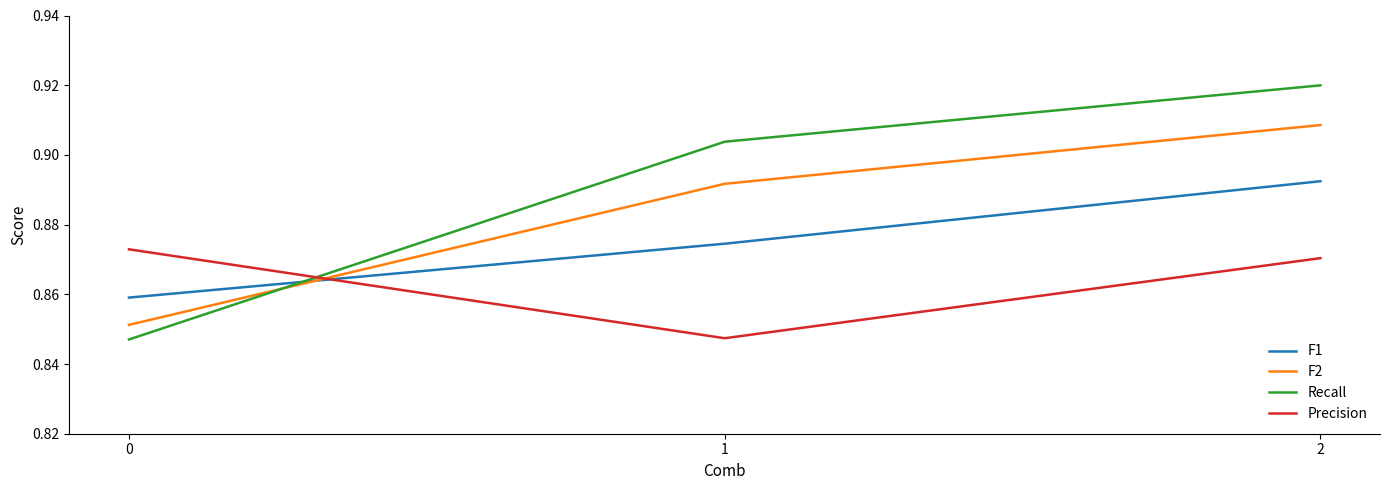

Does the chart have visible grid lines?

No